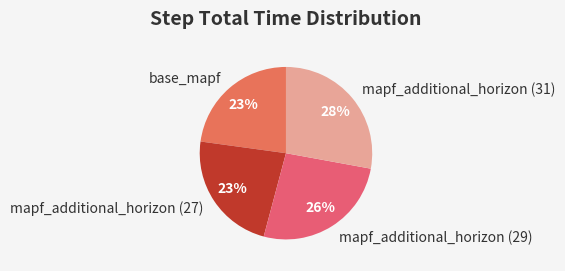

To the nearest percent, what percentage of the pie is mapf_additional_horizon (27)?

23%